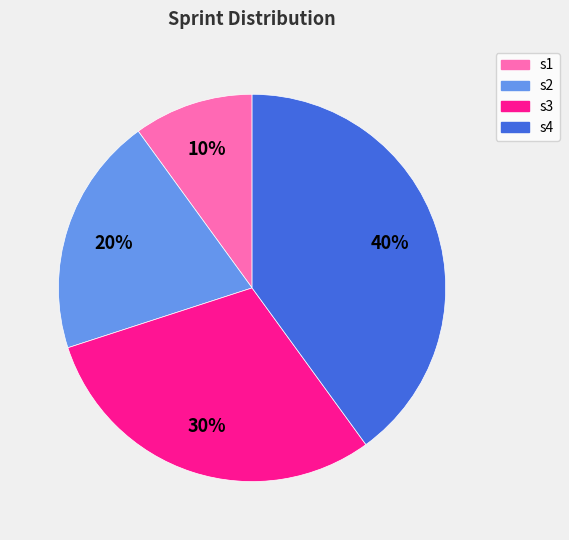

To the nearest percent, what percentage of the pie is s1?

10%